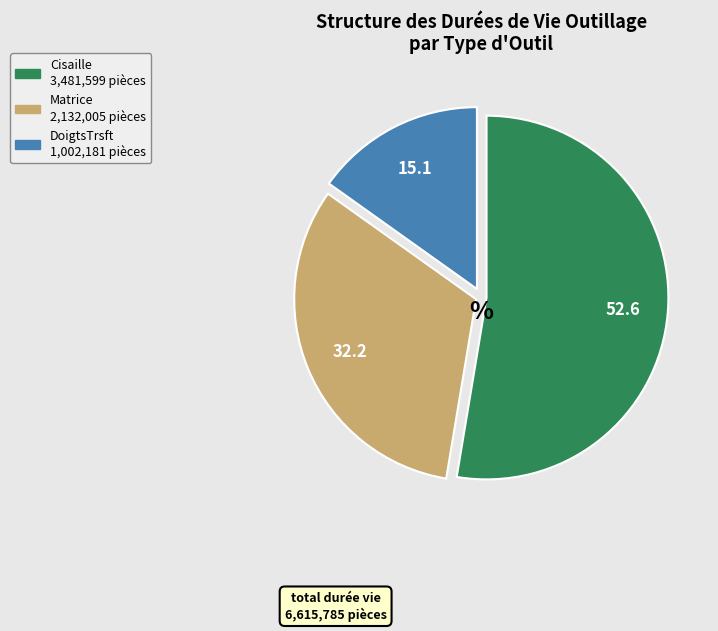

Does any single category account for the majority?

Yes